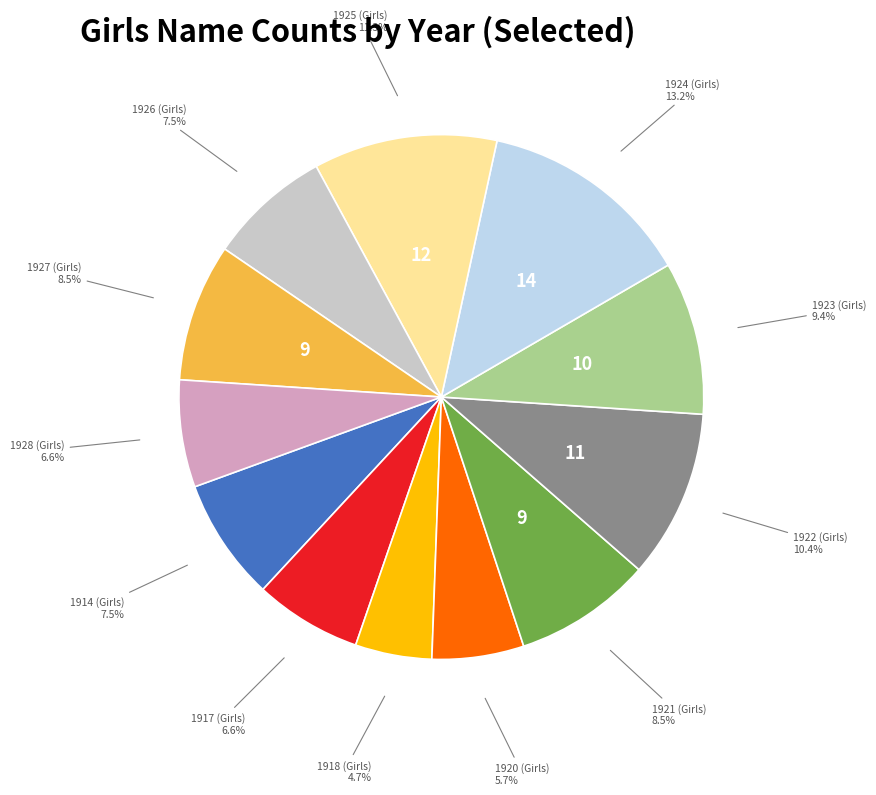

To the nearest percent, what is the average slice percentage?

8%